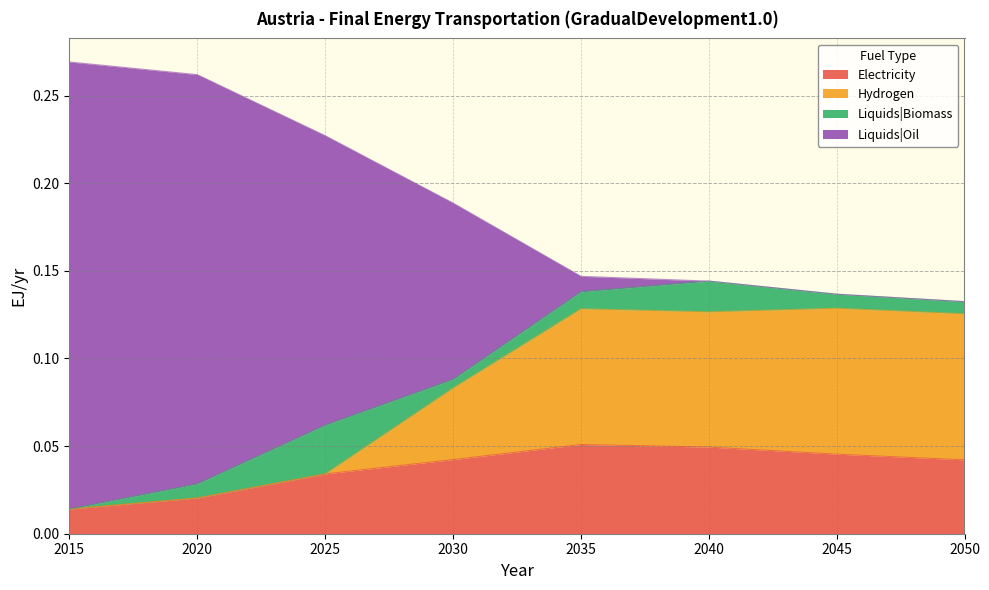

How many lines are shown in the chart?

4